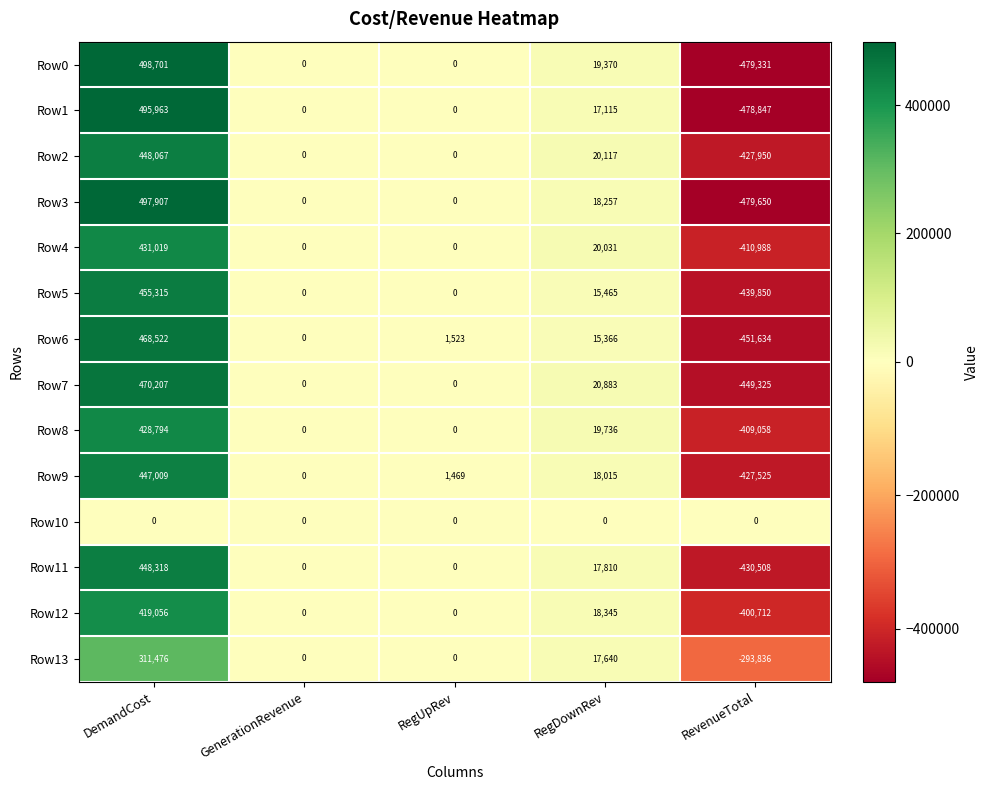

What is the difference between the highest and lowest values at DemandCost?

498701